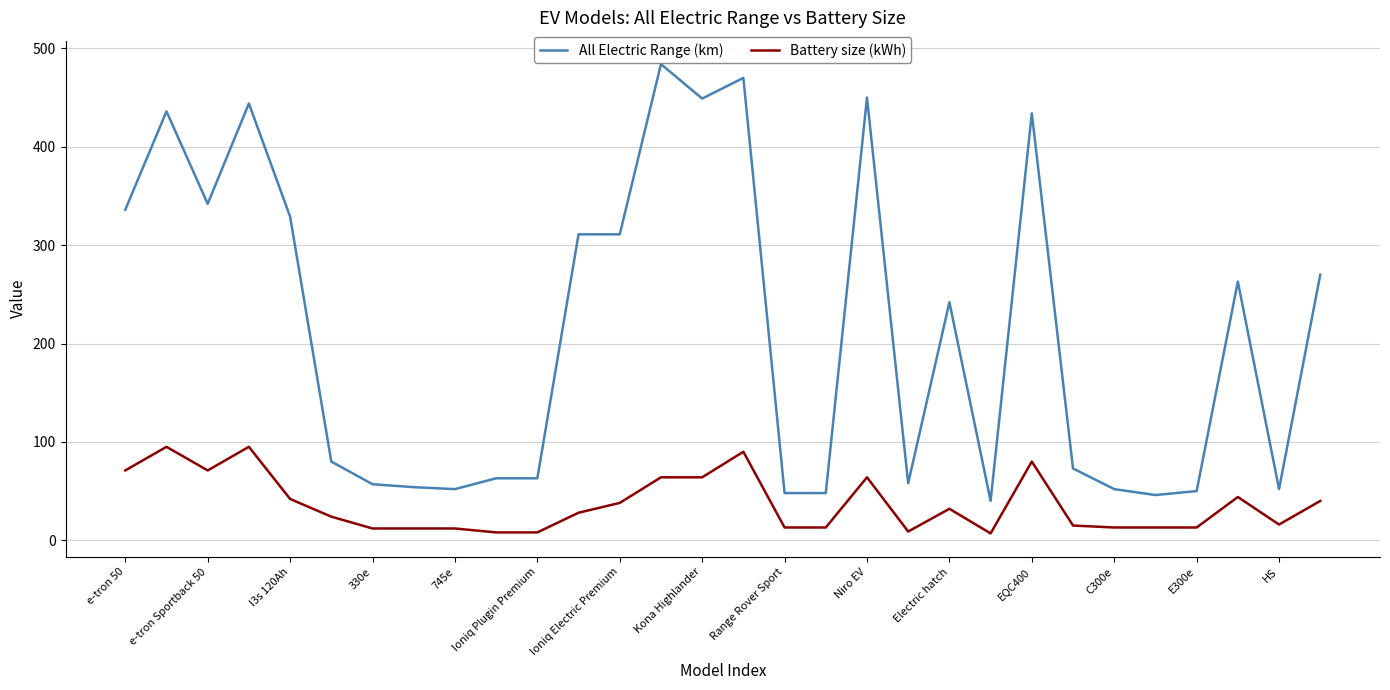

Which series has the largest range (max minus min)?

All Electric Range (km)